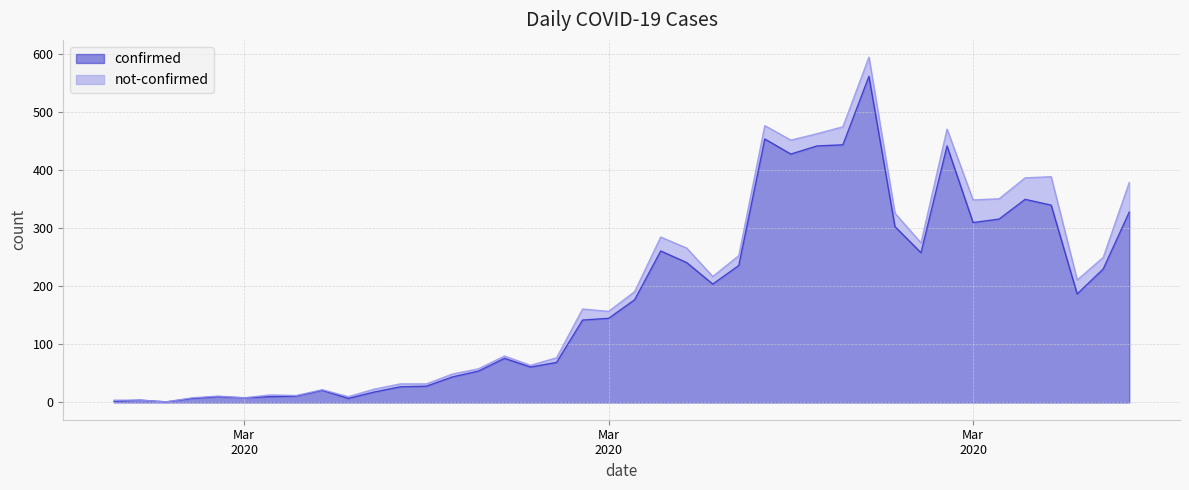

Does the chart display data point markers on the line(s)?

No